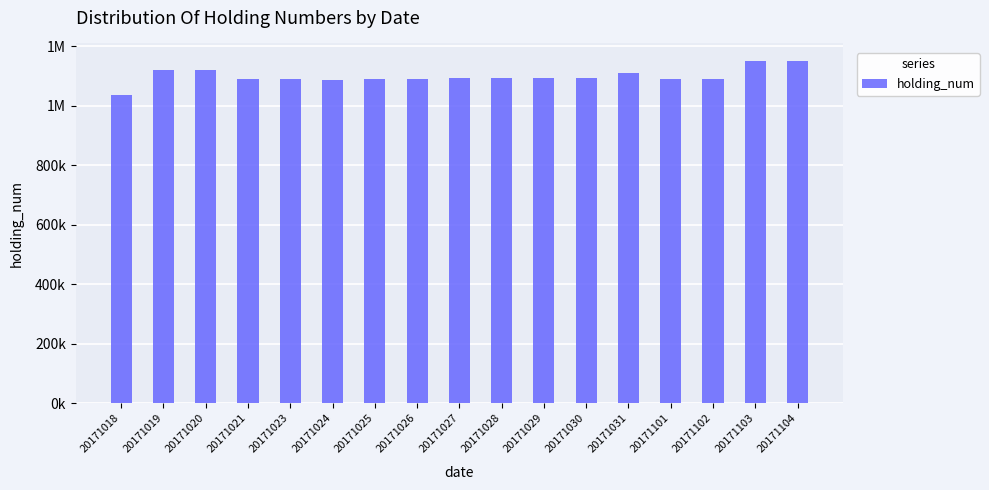

Does the chart contain any negative values?

No